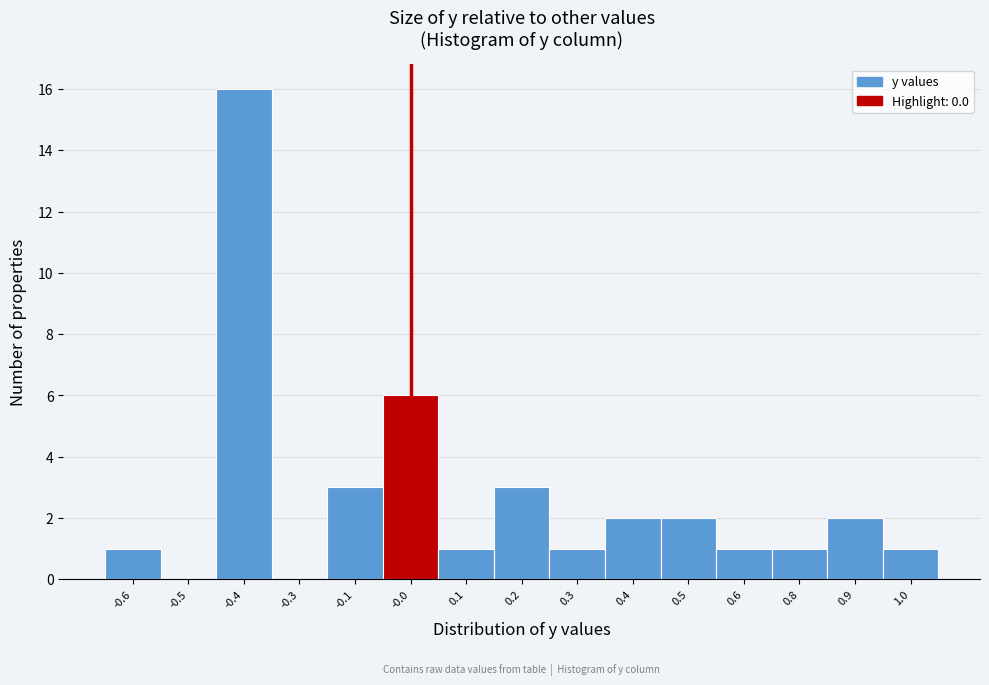

Reading left to right, extract all data points from this chart.

-0.6=1	-0.5=0	-0.4=16	-0.3=0	-0.1=3	-0.0=6	0.1=1	0.2=3	0.3=1	0.4=2	0.5=2	0.6=1	0.8=1	0.9=2	1.0=1